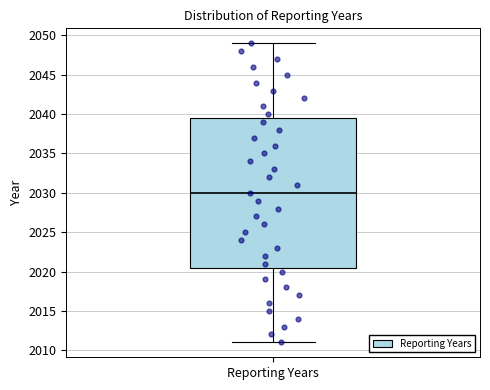

Where does the upper whisker of the box for Reporting Years end on the y-axis? The values are not printed on the chart, so give them approximately, as read against the axis.

2049.0